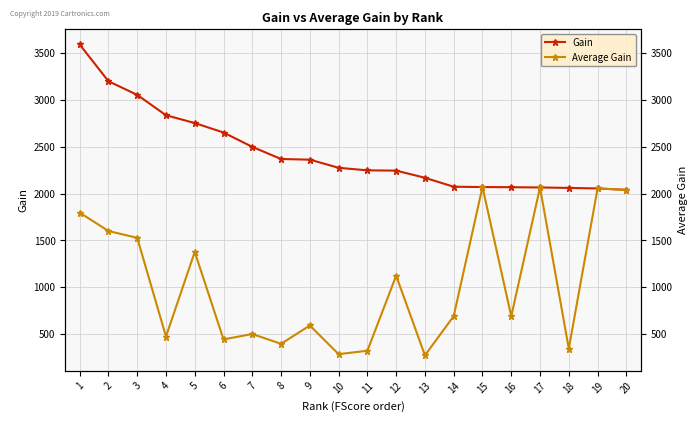

How many lines are shown in the chart?

2